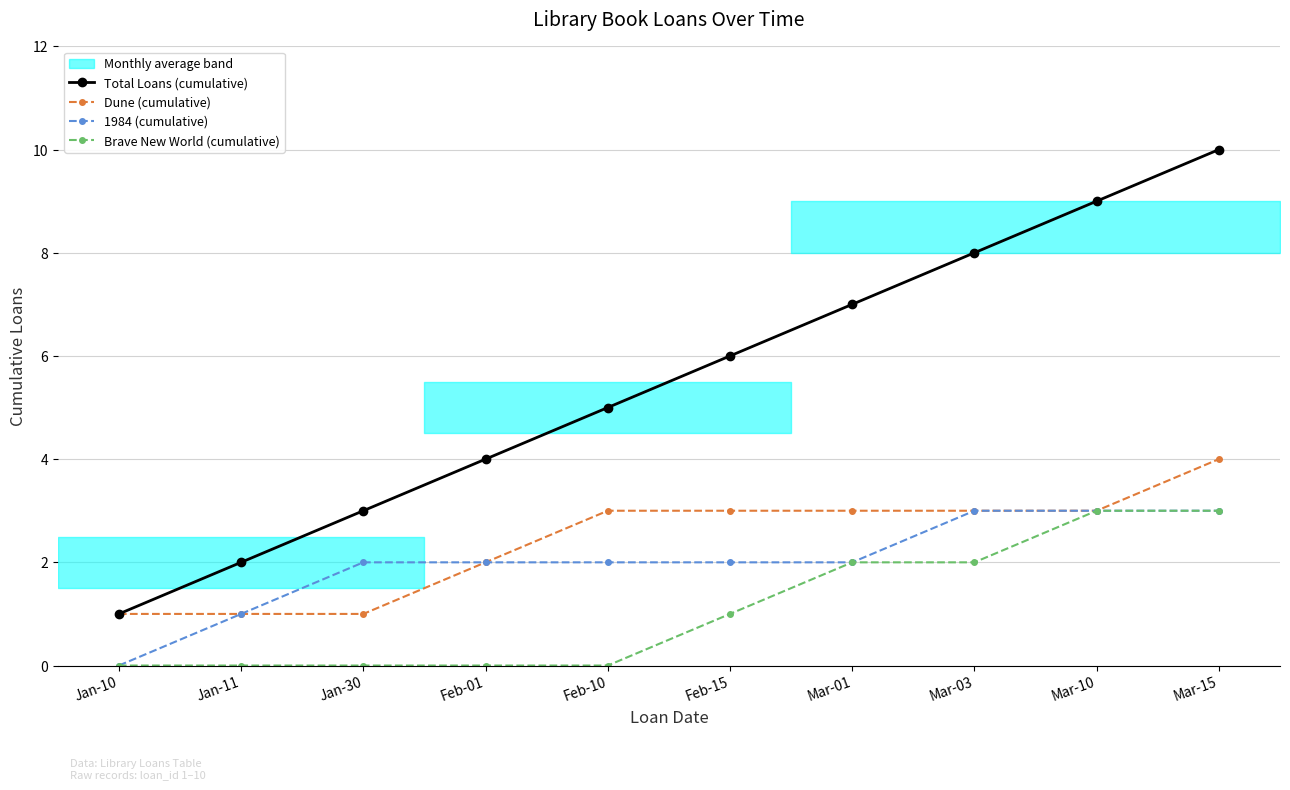

How many data points in Total Loans (cumulative) are above 6?

4